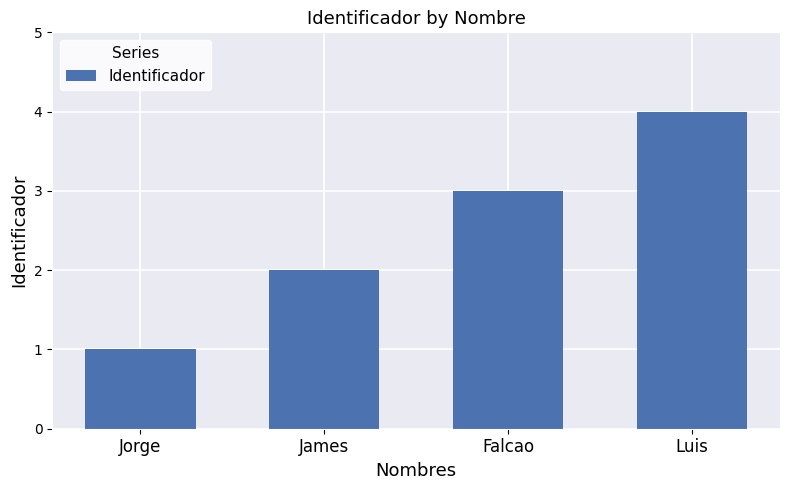

Reading right to left, what are all the values shown in this chart?

4	3	2	1